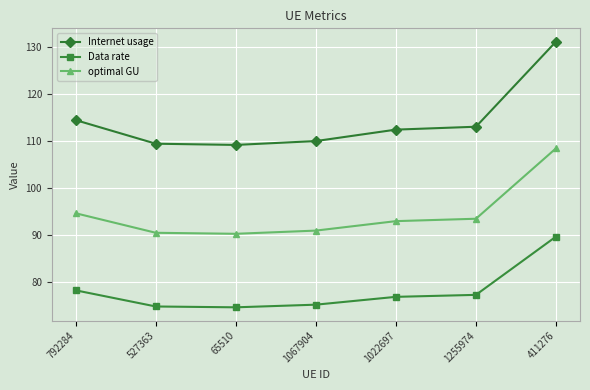

What are all the series names shown in the legend?

Internet usage, Data rate, optimal GU